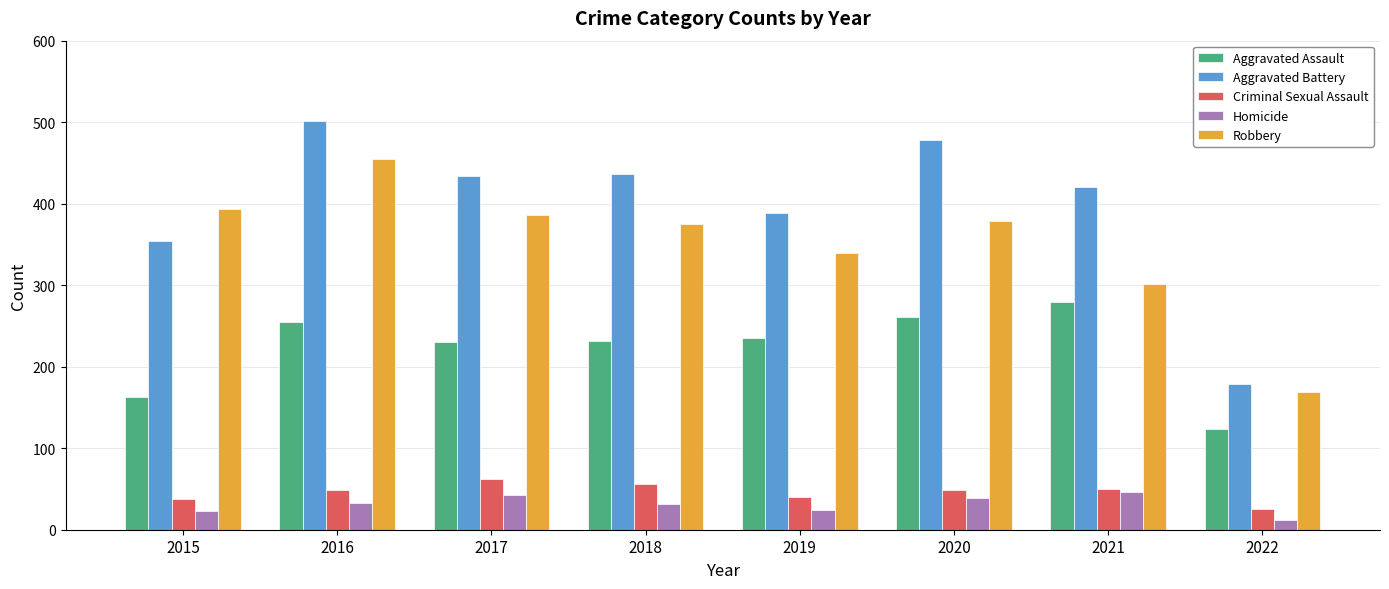

How many data points does each series have?

8